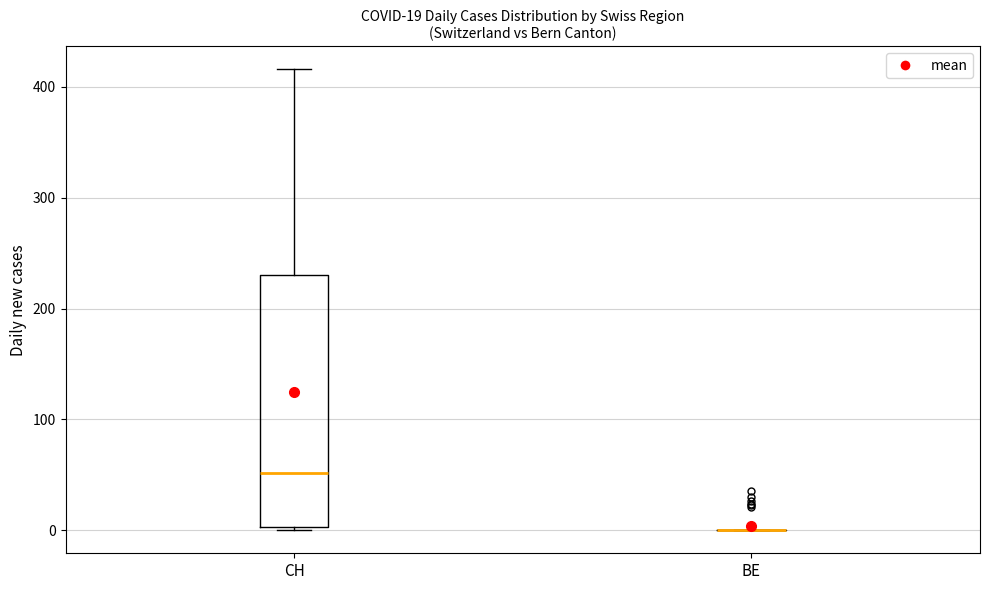

Which box is the tallest, from its lower edge to its upper edge?

CH